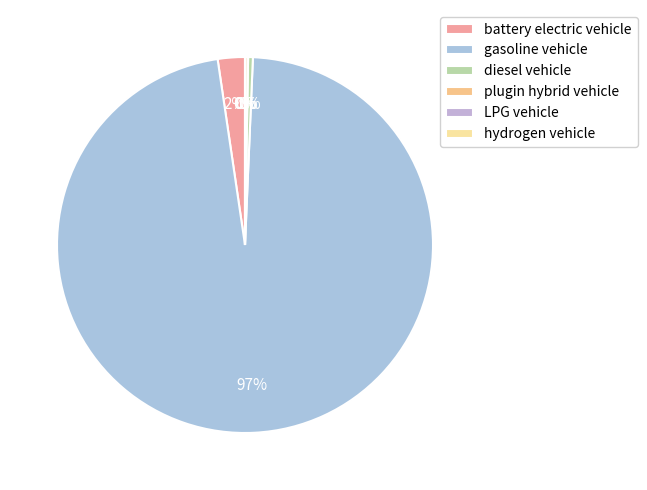

Which has a higher value, plugin hybrid vehicle or battery electric vehicle?

battery electric vehicle